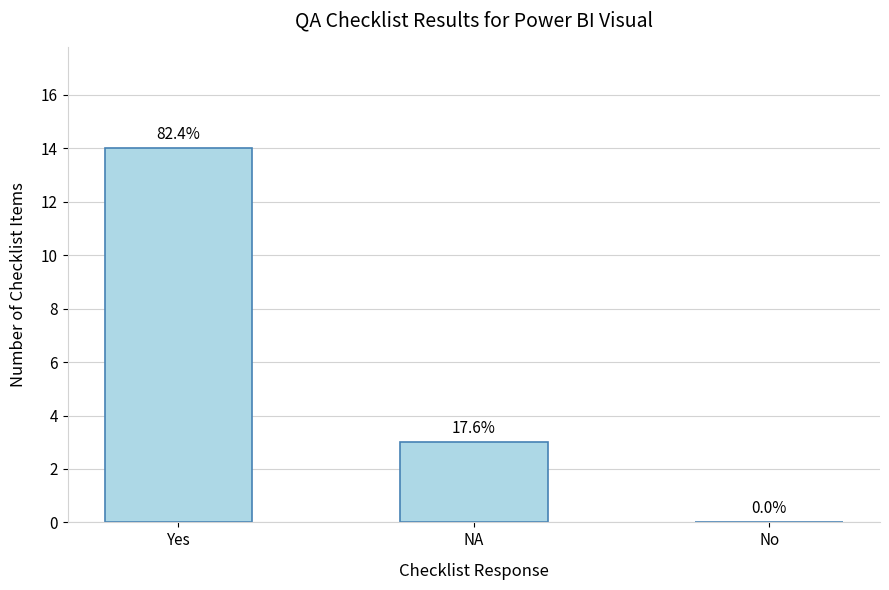

What is the difference between the maximum and minimum values?

14